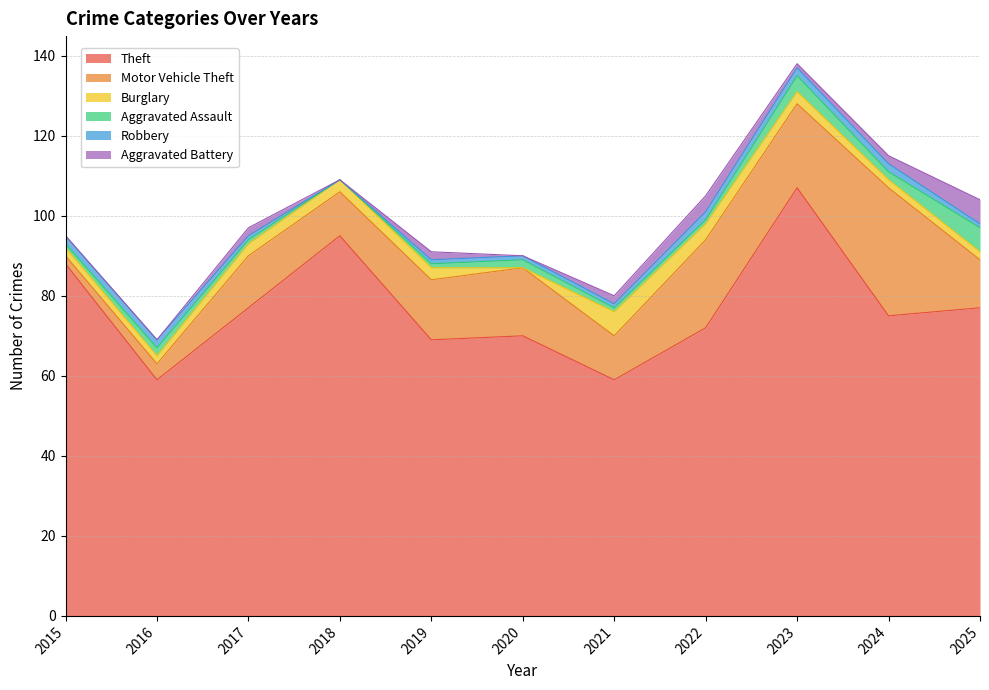

Rank the series by their maximum value, from lowest to highest.

Robbery, Burglary, Aggravated Assault, Aggravated Battery, Motor Vehicle Theft, Theft